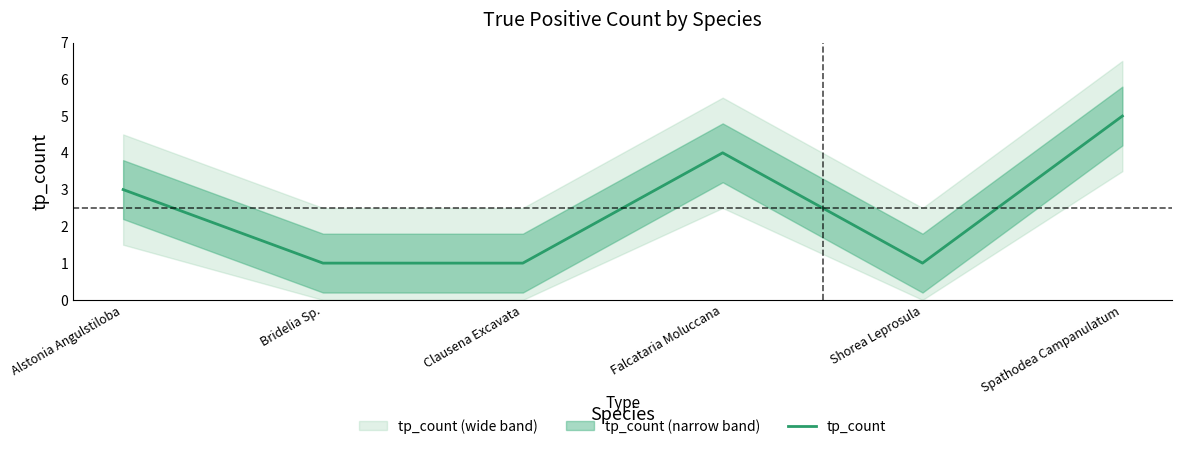

Reading left to right, transcribe all the data shown in this chart.

Alstonia Angulstiloba=3	Bridelia Sp.=1	Clausena Excavata=1	Falcataria Moluccana=4	Shorea Leprosula=1	Spathodea Campanulatum=5